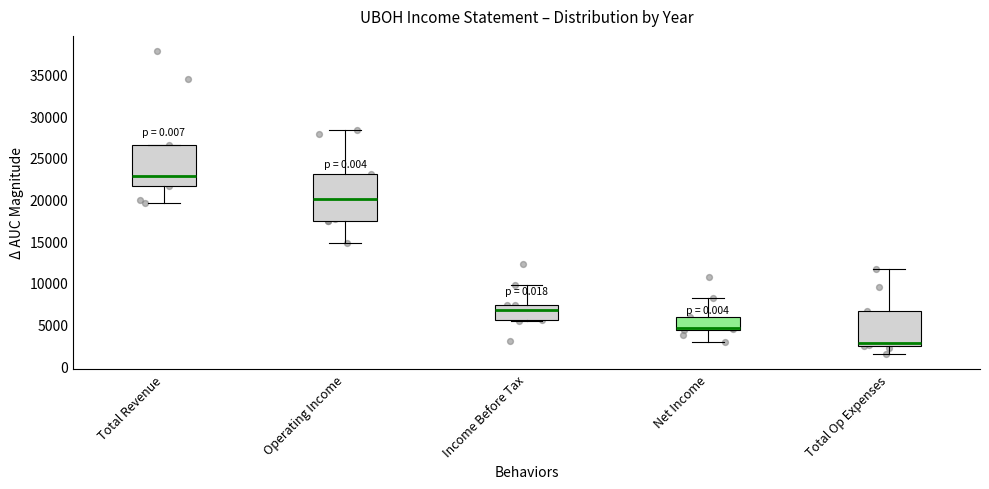

Which box has the lowest median line?

Total Op Expenses